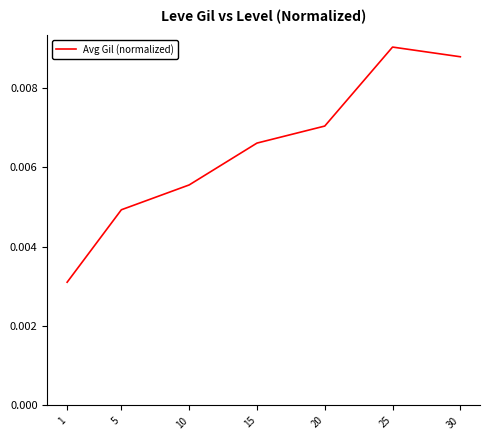

Between 5 and 20, which is larger?

20